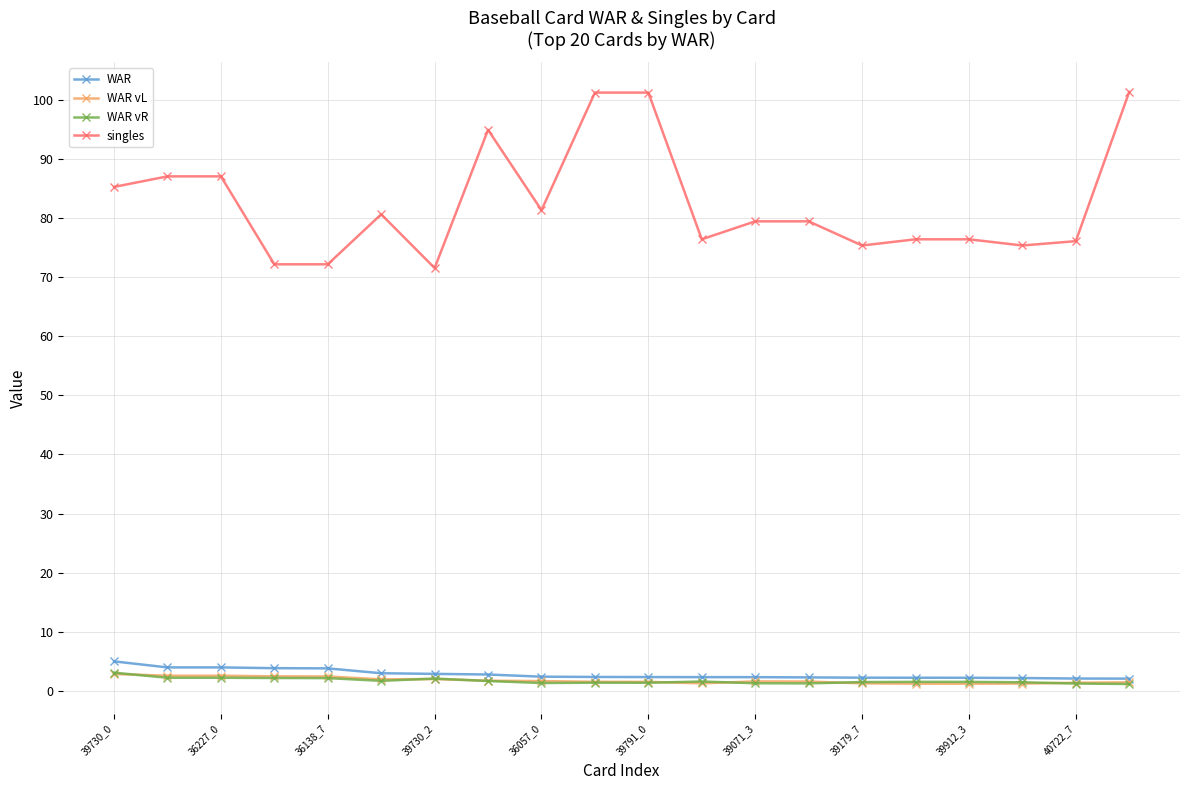

True or false: WAR and singles intersect in this chart.

False